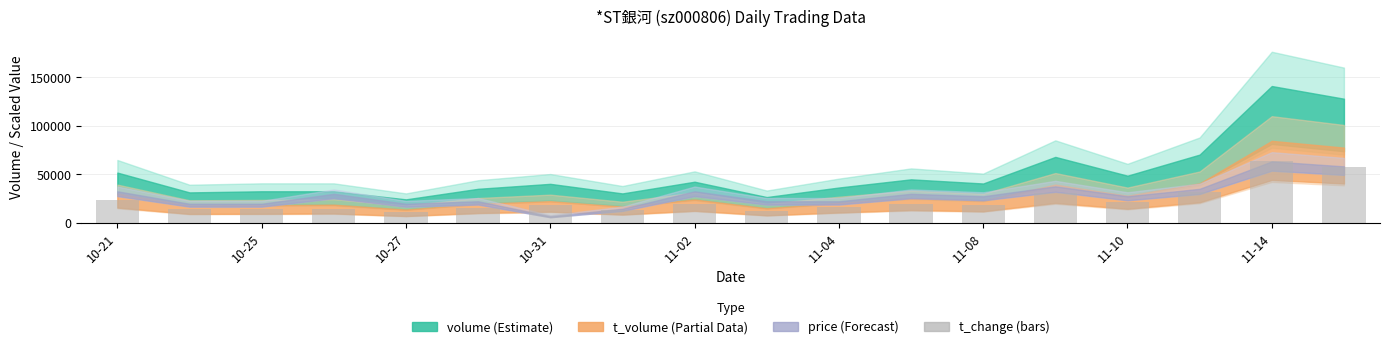

What is the smallest value displayed?

10990.9